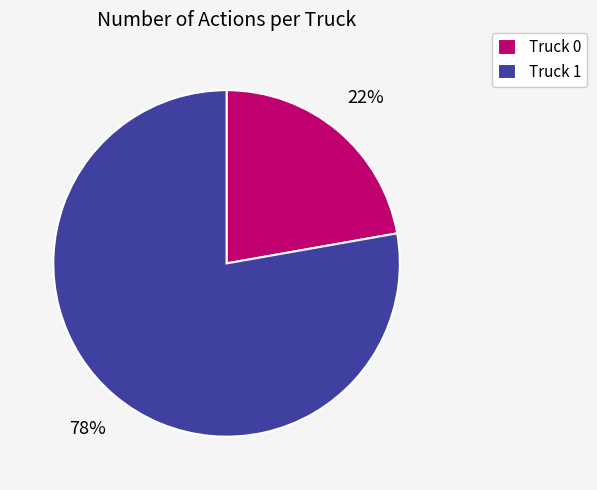

The Truck 1 slice represents 65% of the pie. True or false?

False